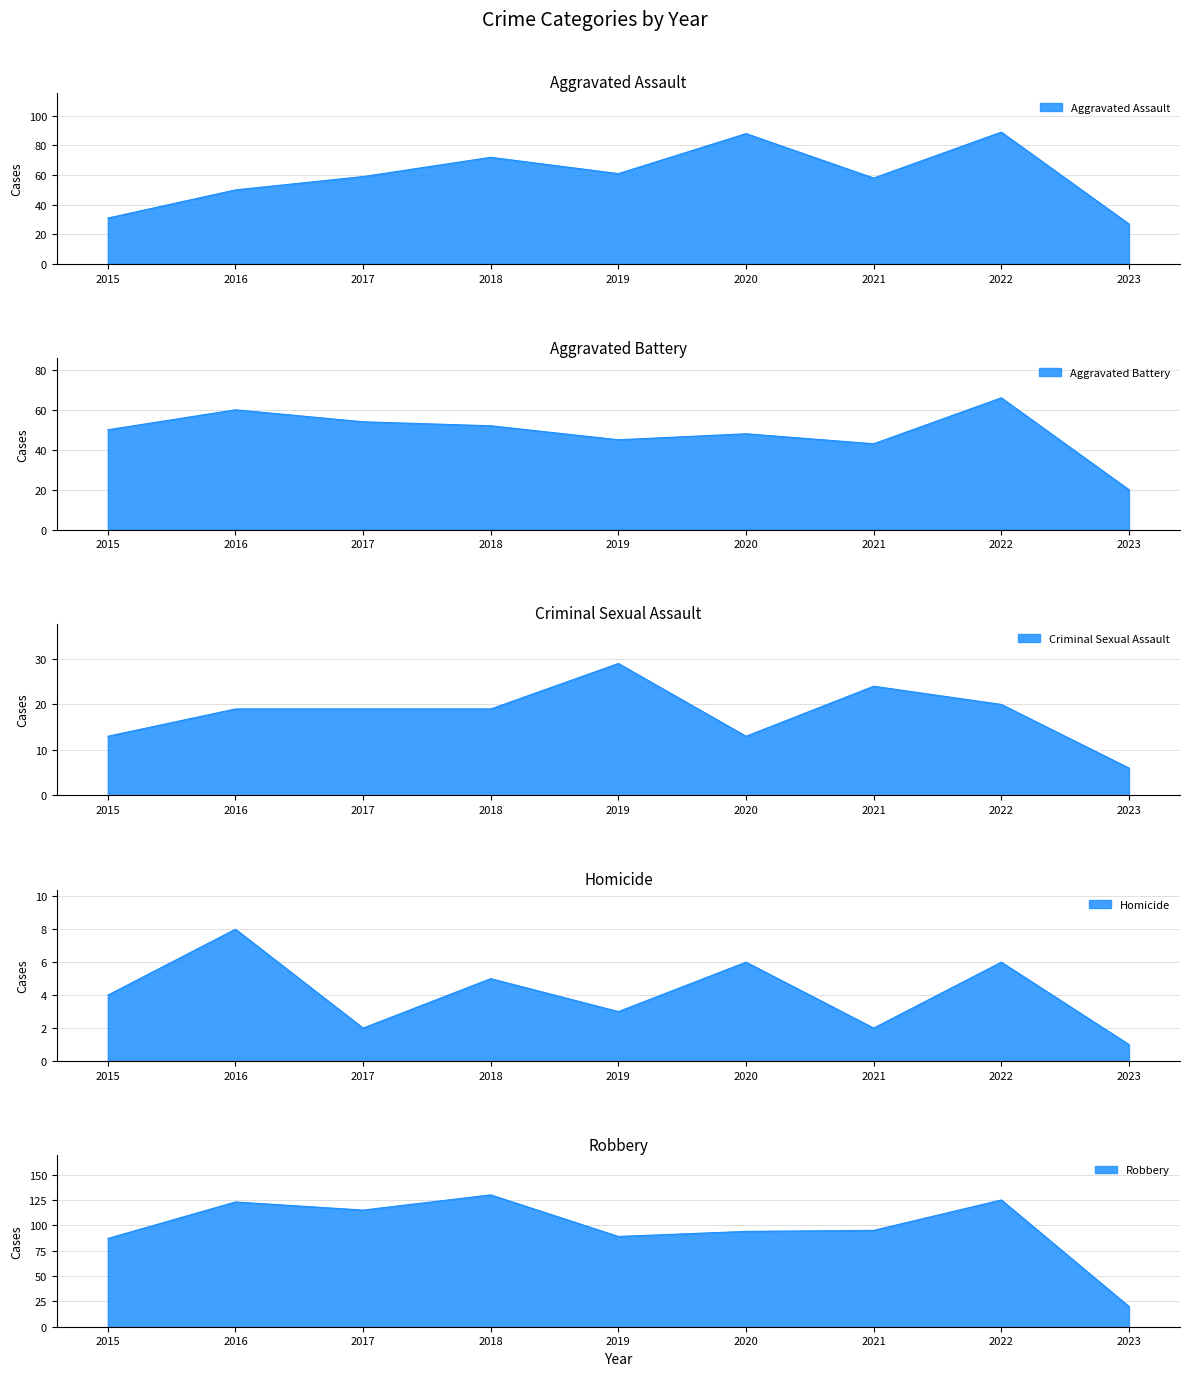

Reading left to right, list all the values displayed in this chart.

Aggravated Assault: 2015=31	2016=50	2017=59	2018=72	2019=61	2020=88	2021=58	2022=89	2023=27
Aggravated Battery: 2015=50	2016=60	2017=54	2018=52	2019=45	2020=48	2021=43	2022=66	2023=20
Criminal Sexual Assault: 2015=13	2016=19	2017=19	2018=19	2019=29	2020=13	2021=24	2022=20	2023=6
Homicide: 2015=4	2016=8	2017=2	2018=5	2019=3	2020=6	2021=2	2022=6	2023=1
Robbery: 2015=87	2016=123	2017=115	2018=130	2019=89	2020=94	2021=95	2022=125	2023=20